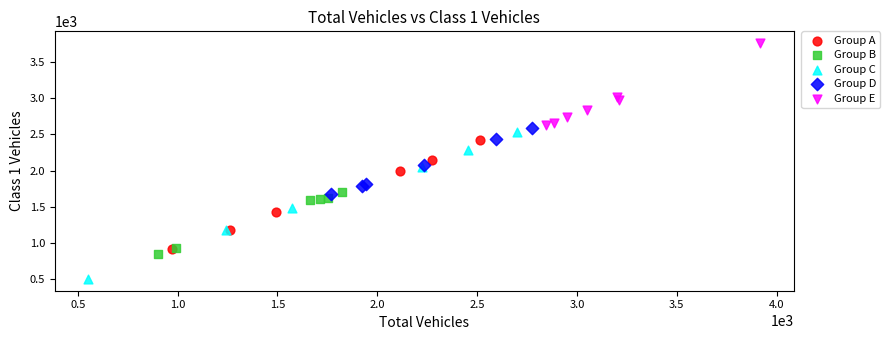

Which series contains the highest Y value?

Group E